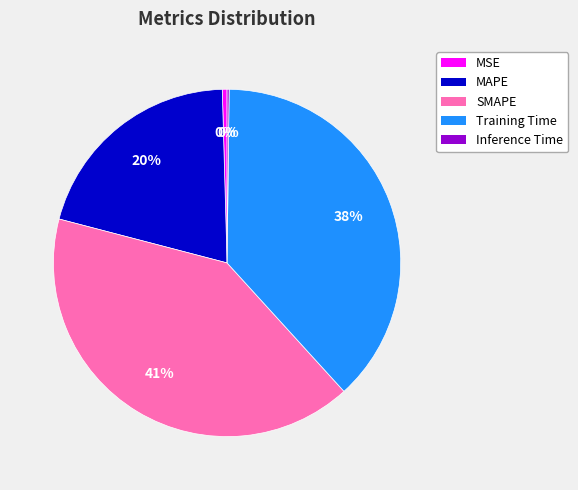

To the nearest percent, what is the difference between the SMAPE and Training Time slice percentages?

3%